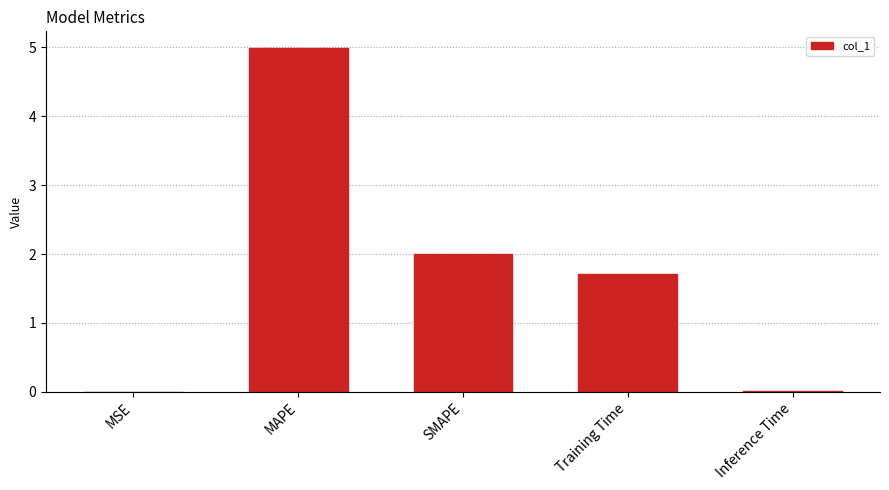

What is the difference between the values at MAPE and SMAPE?

3.0